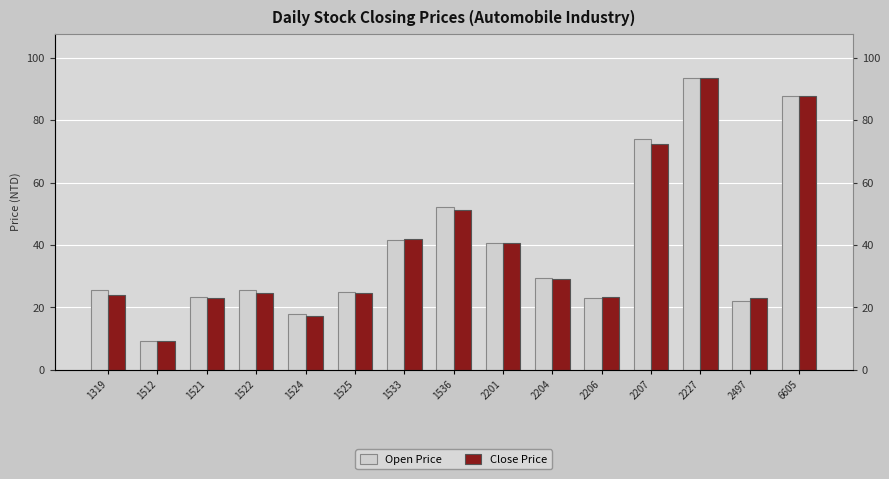

How many bars are there in total?

30